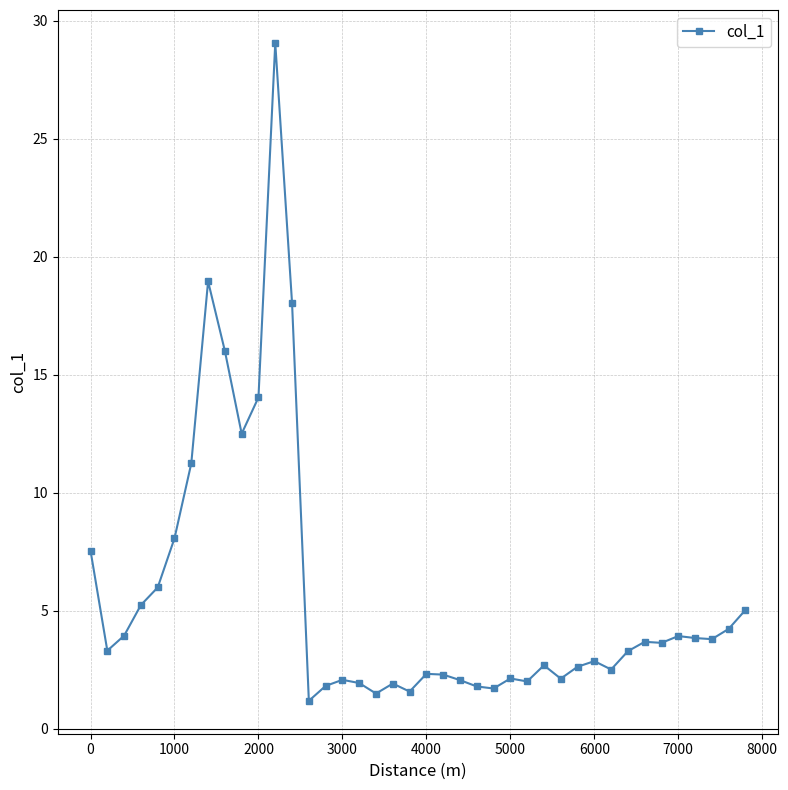

What is the value of the 4th point from the left?

5.2